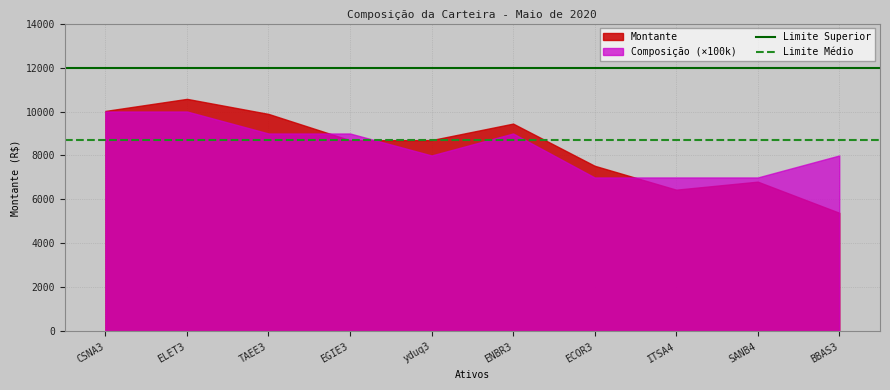

The Limite Médio series shows 12768 at CSNA3. True or false?

False